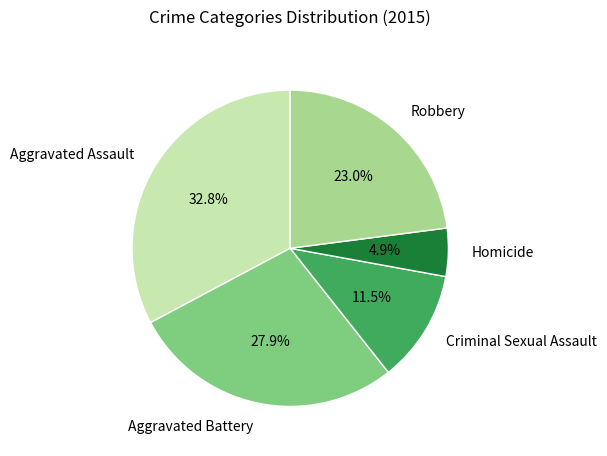

Is it true that Aggravated Assault is 33% of the pie?

True